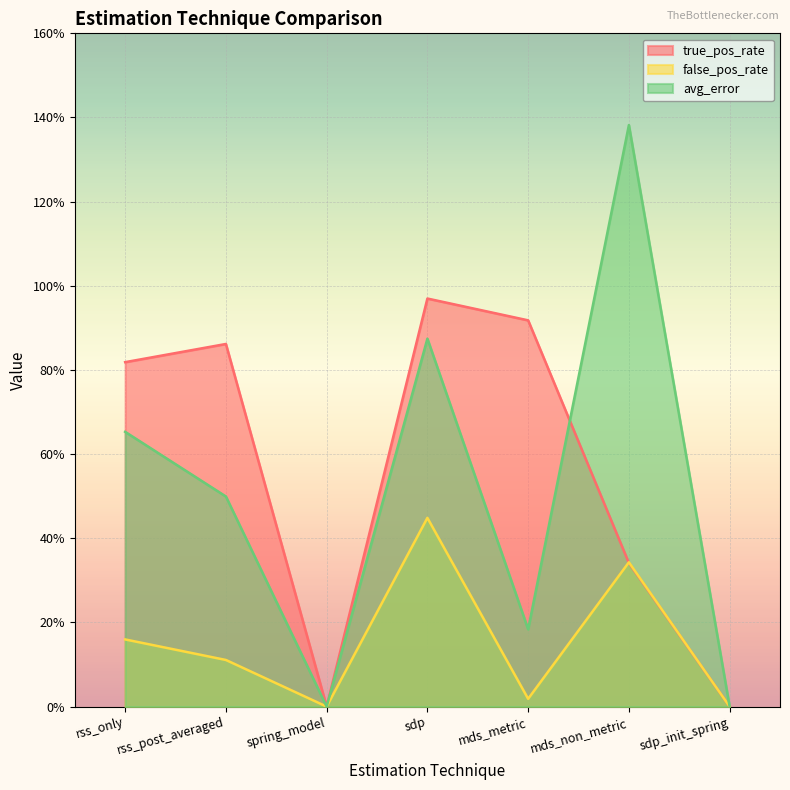

In avg_error, how many points are higher than both neighbors (excluding endpoints)?

2